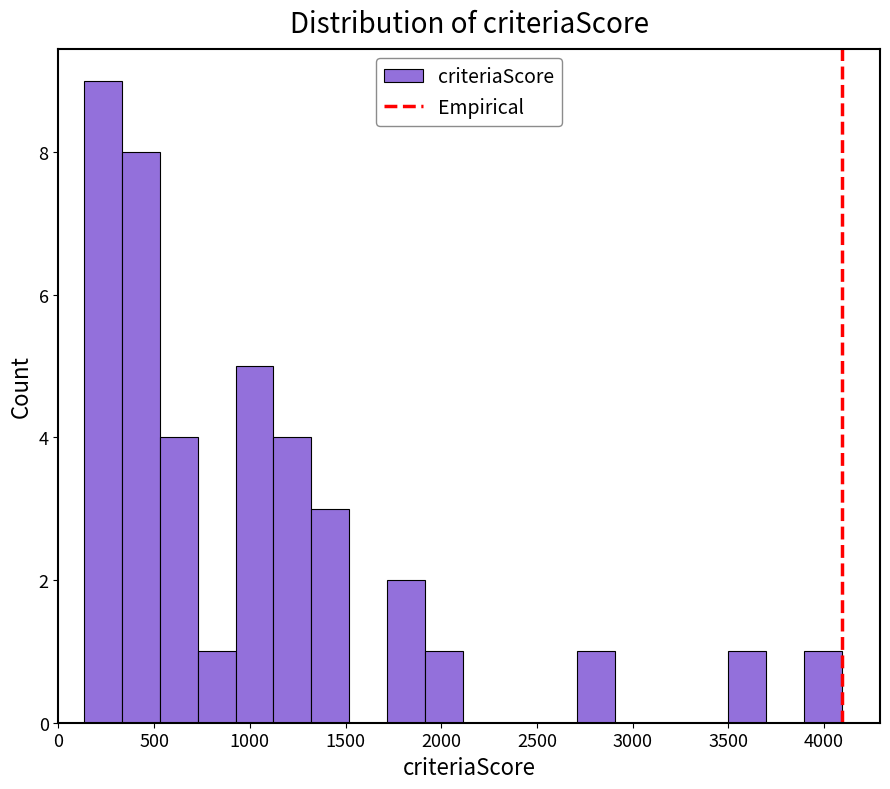

Read against the x-axis, roughly where is the centre of the tallest bar?

250